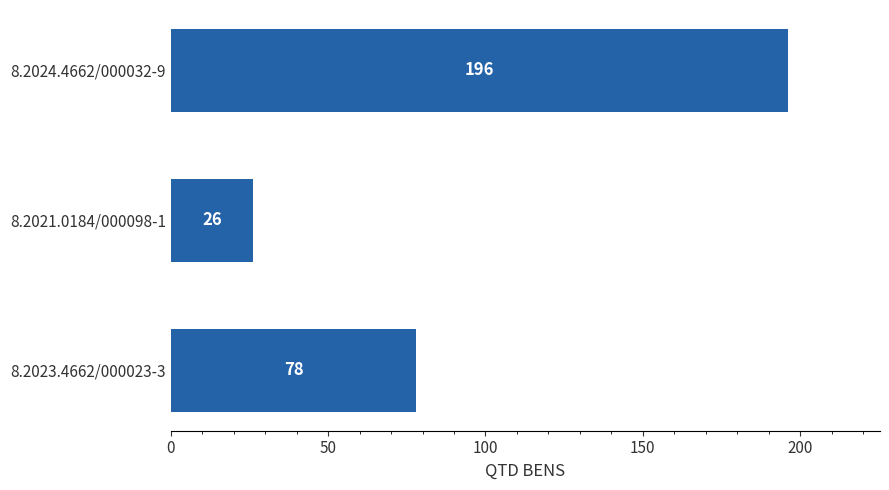

Reading top to bottom, what are all the values shown in this chart?

8.2024.4662/000032-9=196	8.2021.0184/000098-1=26	8.2023.4662/000023-3=78